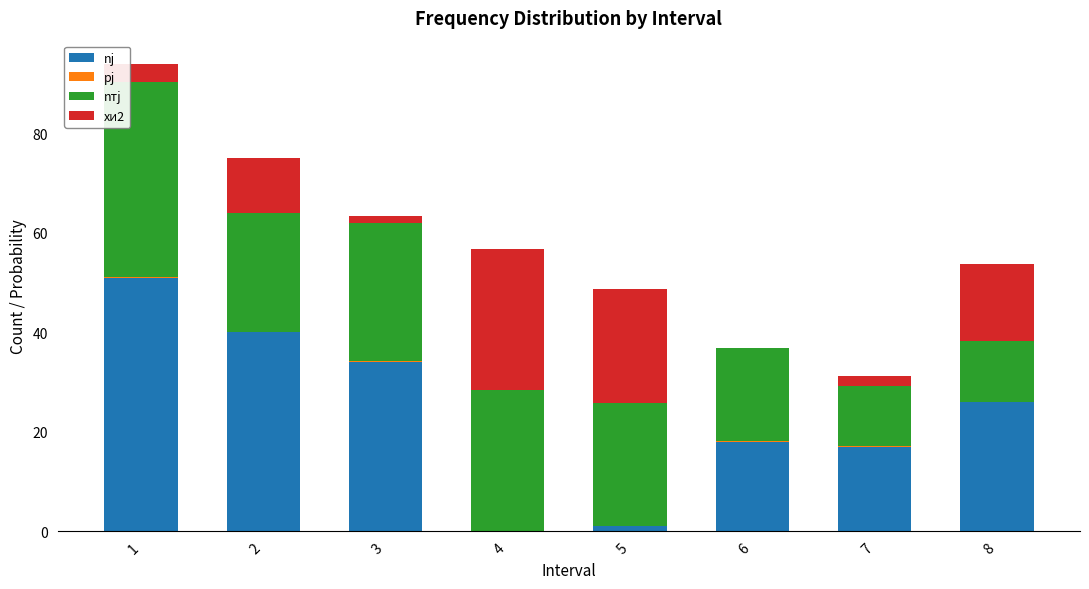

What is the sum of all nj values?

187.0